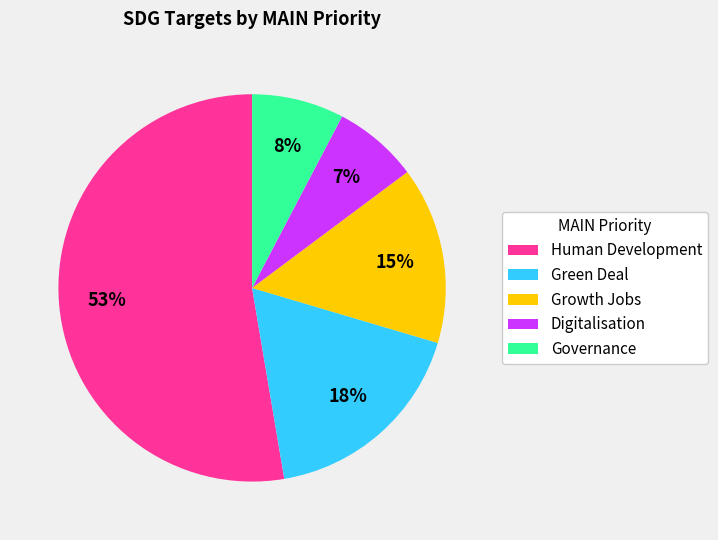

To the nearest percent, what is the difference between the largest and smallest slice percentages?

46%